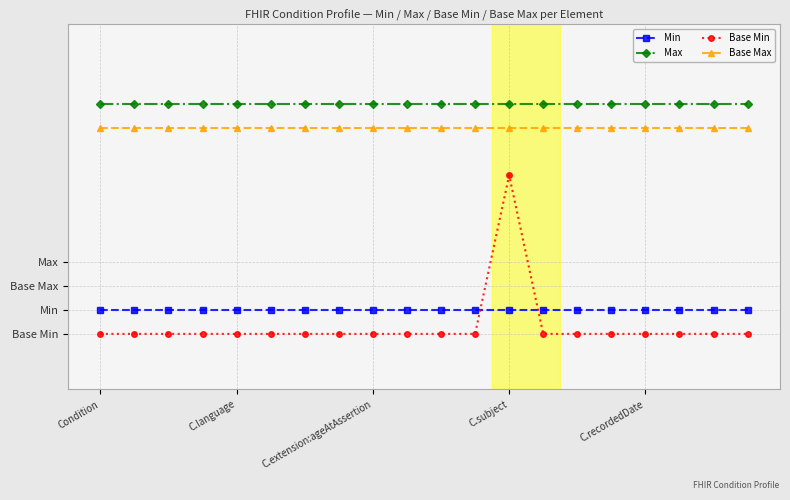

True or false: Base Max has more than 2 interior local peaks.

False